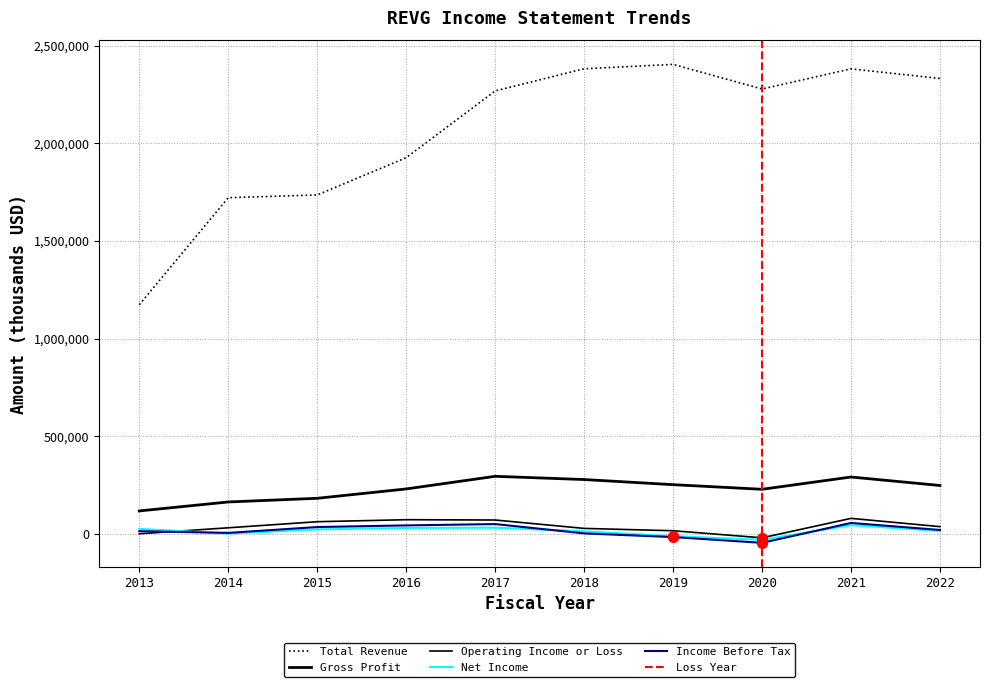

True or false: Net Income has a value of 44400 at 2021.

True